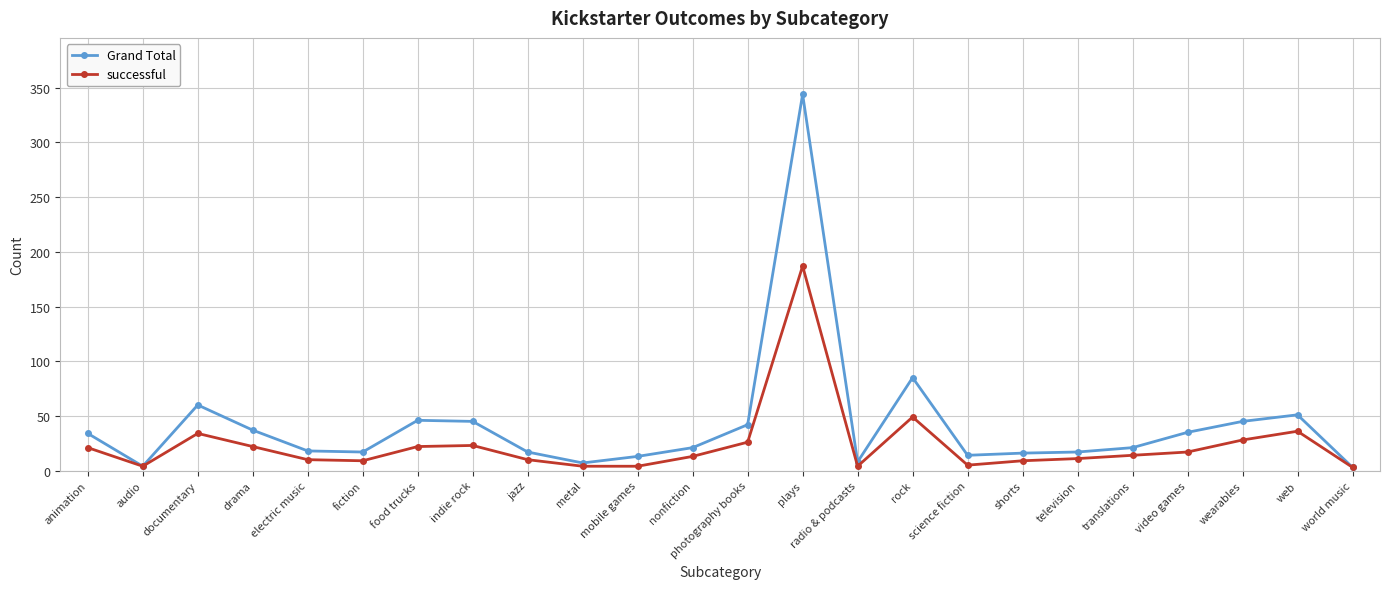

Where is successful nearest to the value 95?

rock